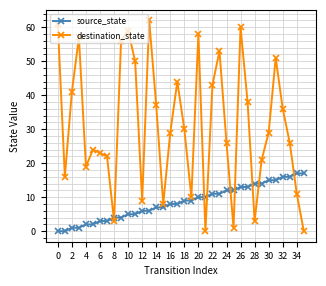

What is the maximum value shown in the chart?

62